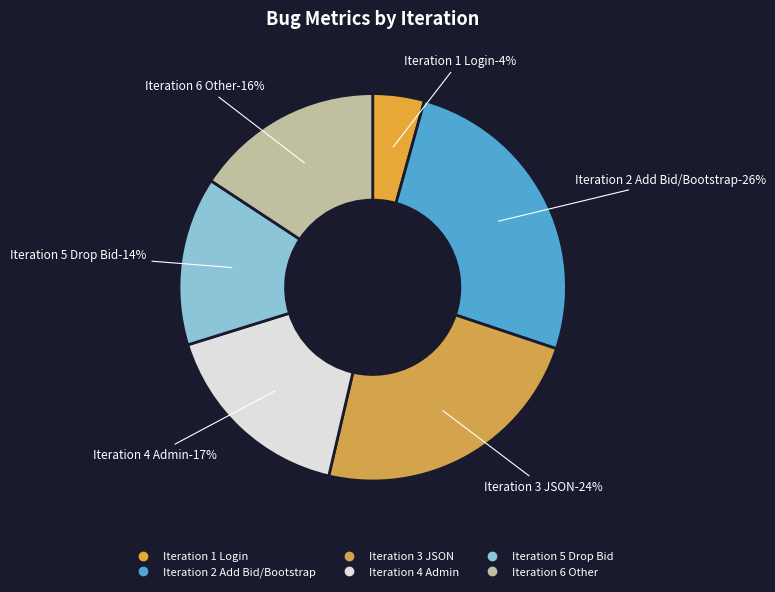

How many segments does this pie chart have?

6